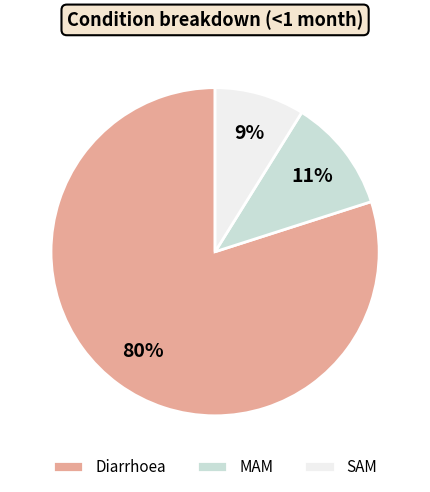

Do SAM and Diarrhoea together represent more than half of the pie?

Yes